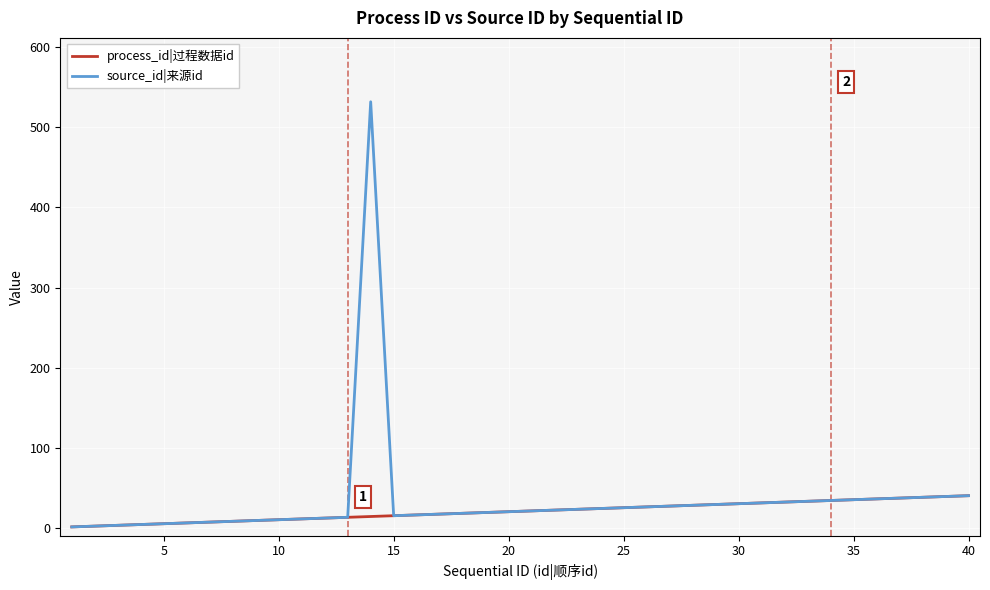

What are all the series names shown in the legend?

process_id|过程数据id, source_id|来源id